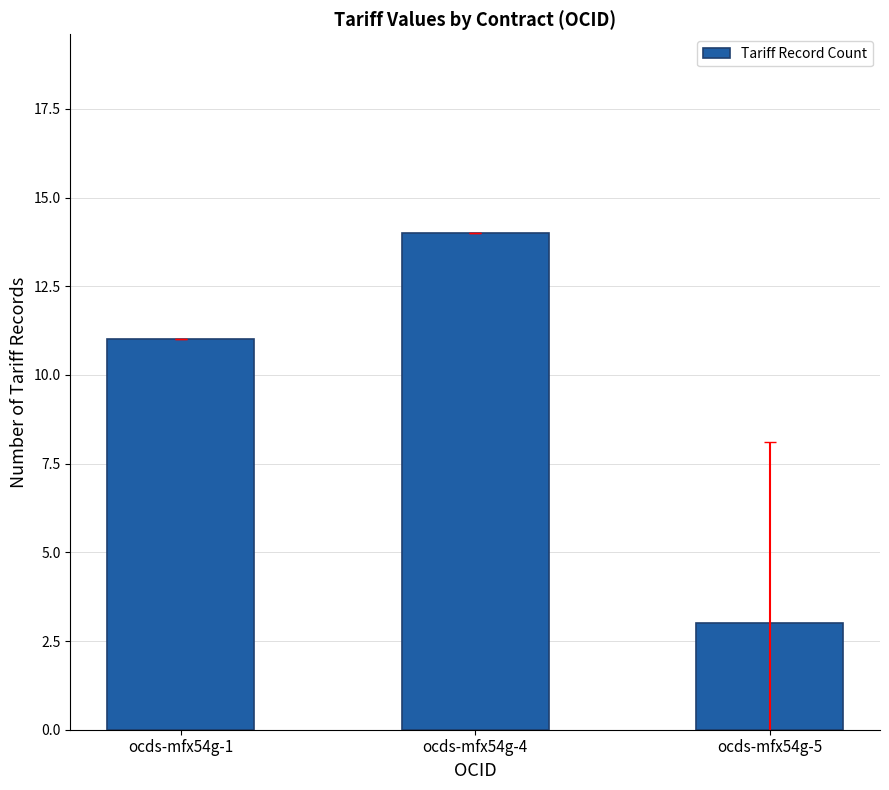

Reading left to right, what are all the values shown in this chart?

ocds-mfx54g-1=11	ocds-mfx54g-4=14	ocds-mfx54g-5=3